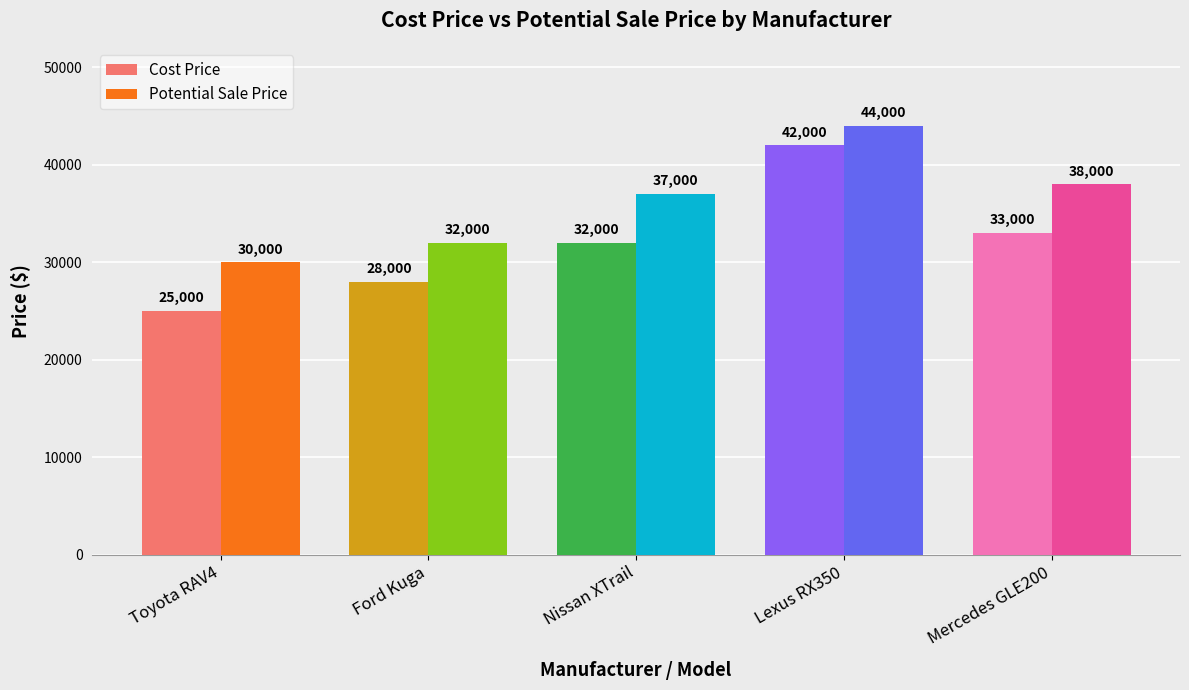

Which category has the highest value across all series?

Lexus RX350